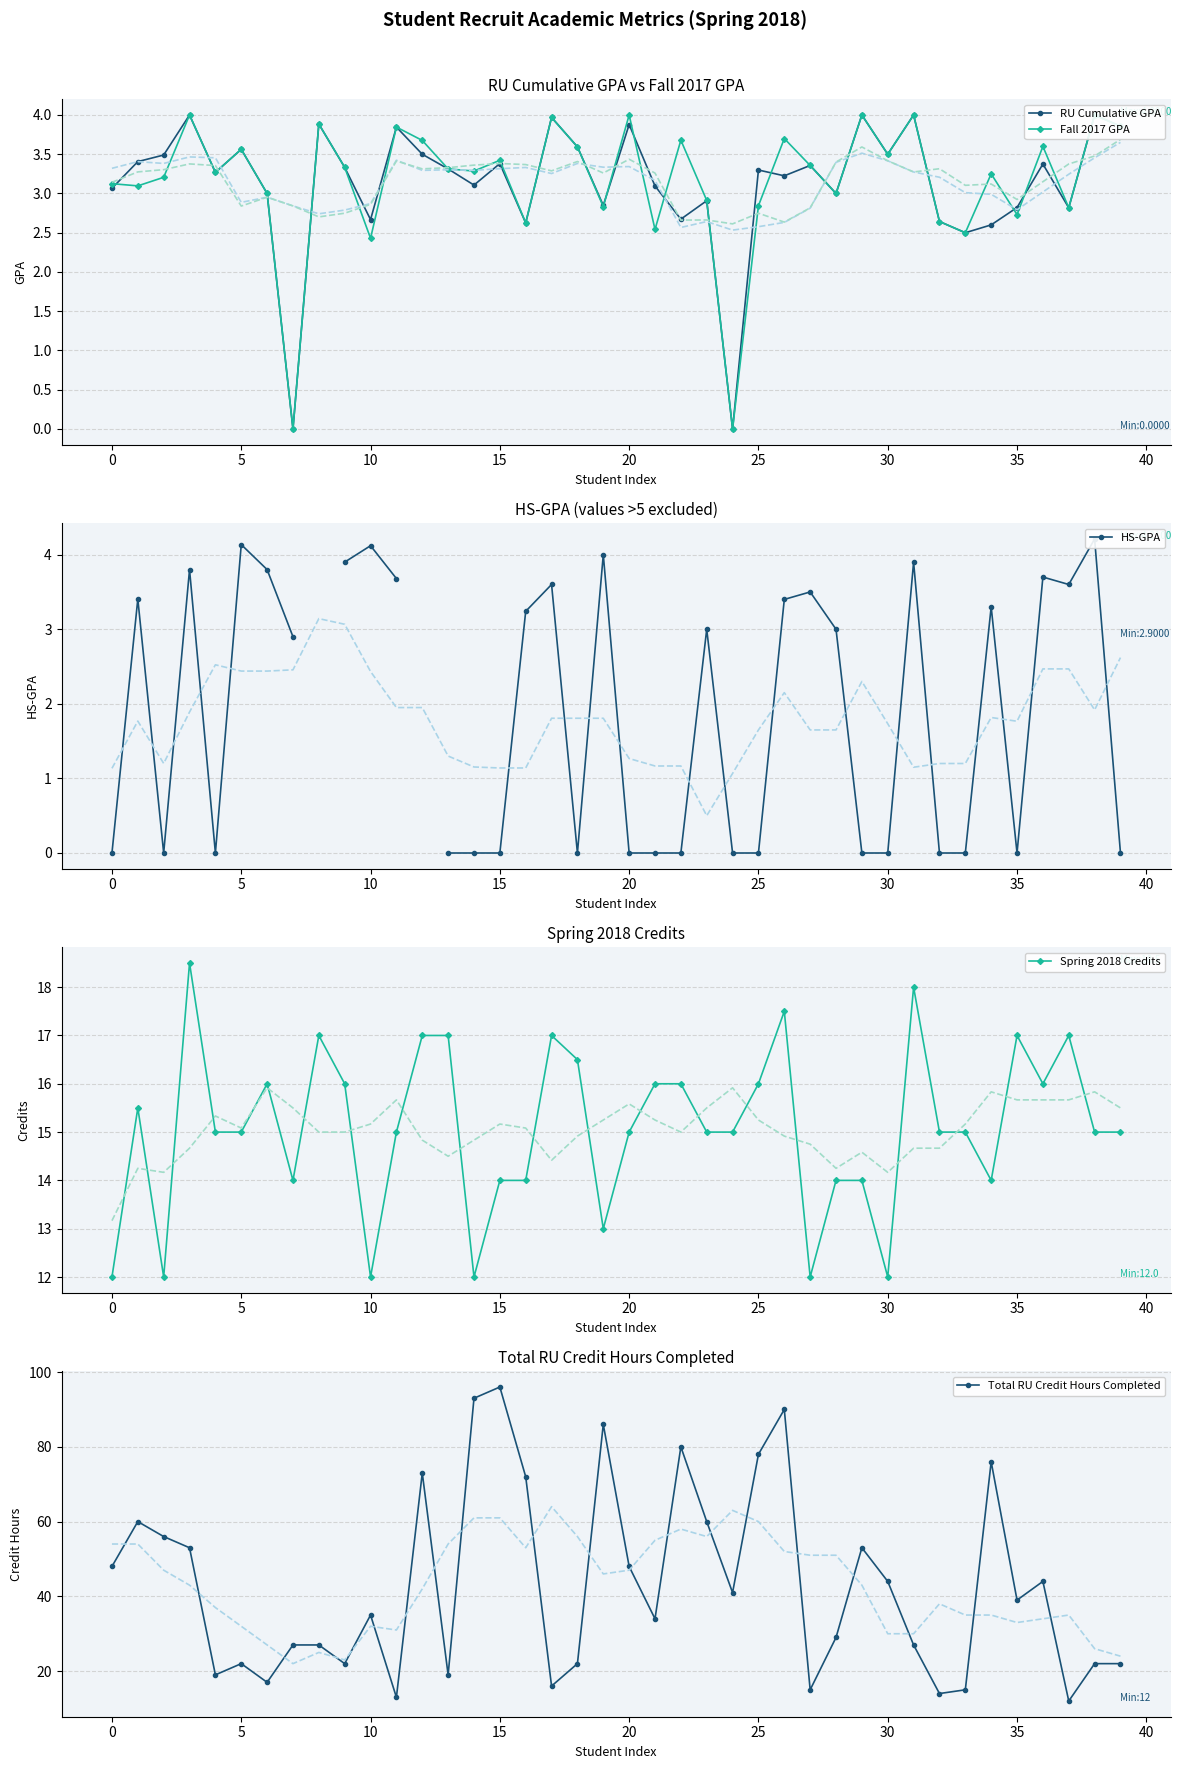

True or false: Spring 2018 Credits has more than 2 points higher than both neighbors.

True